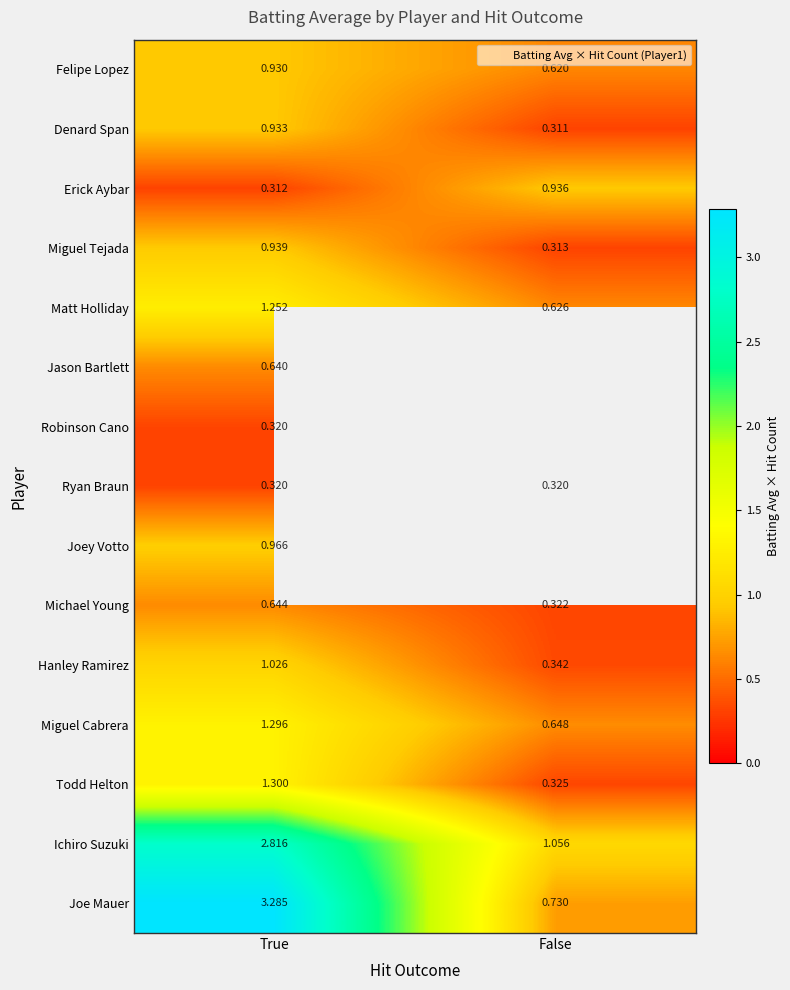

At how many categories does at least one series exceed 1?

2